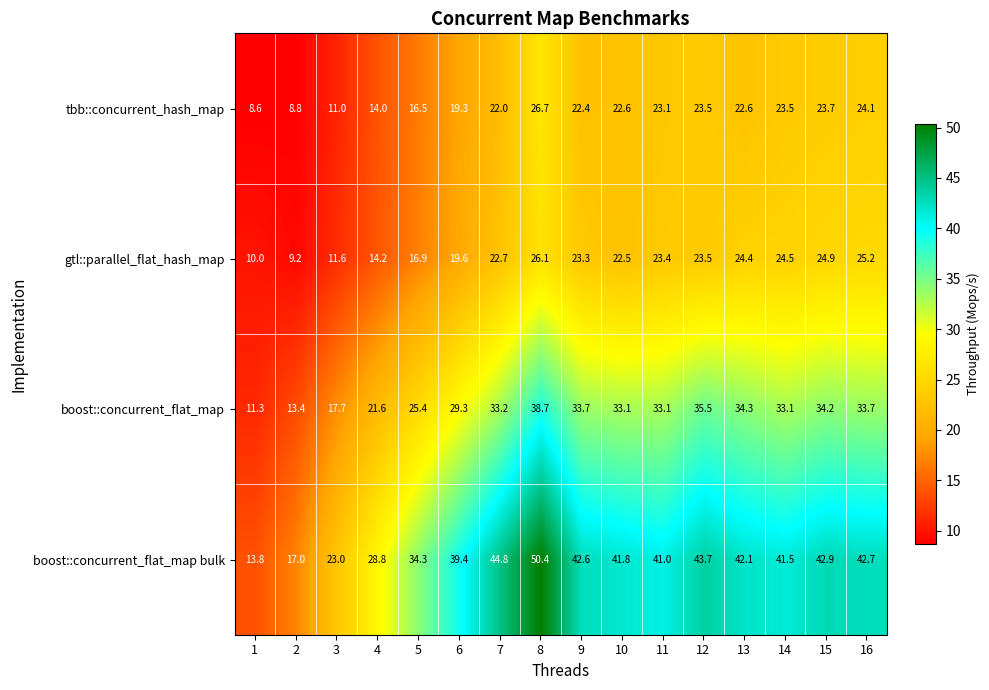

How many data points does each series have?

16